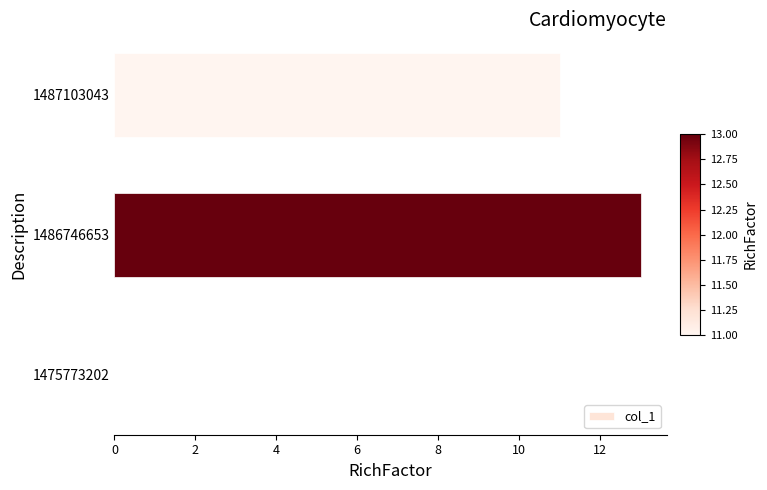

The chart shows a value of 8 at 1475773202. True or false?

False